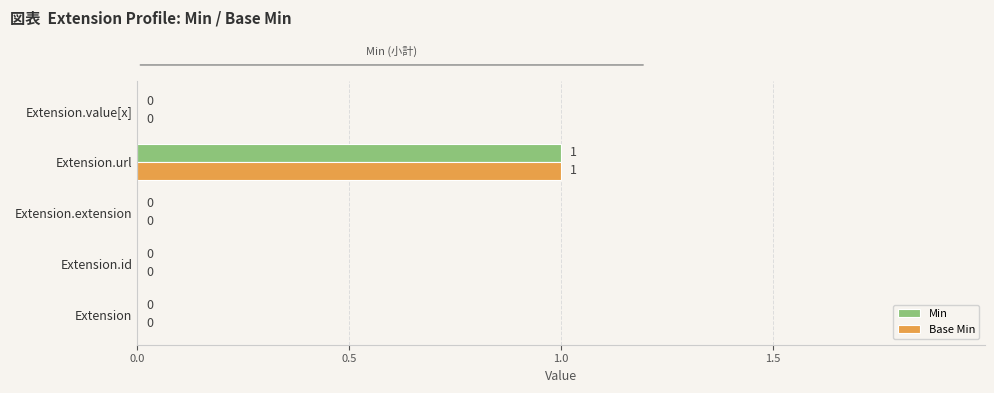

True or false: Min has a value of 0 at Extension.extension.

True